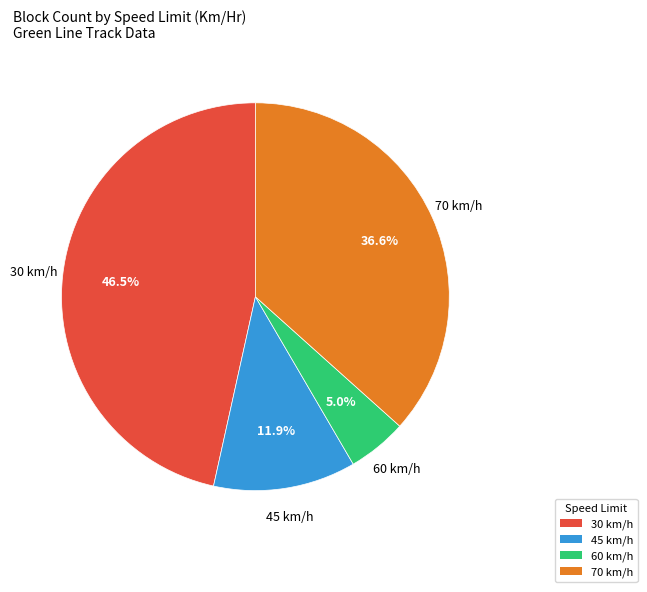

Is there any slice that represents more than half of the pie?

No